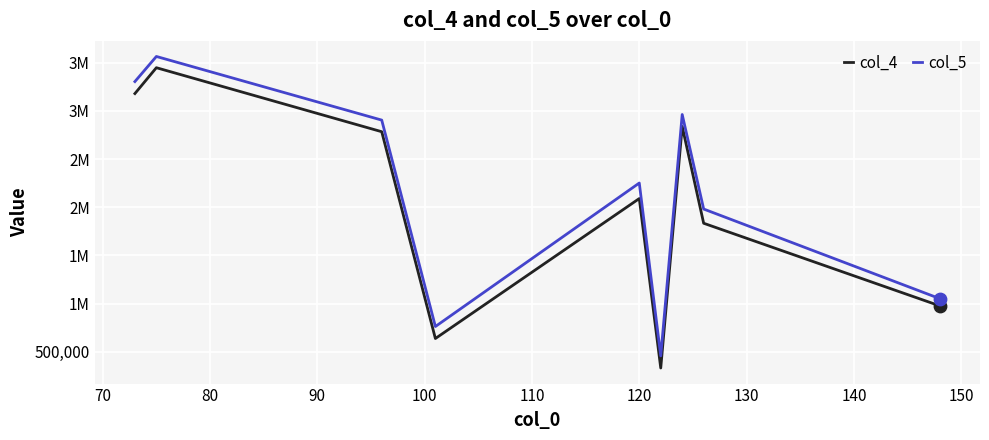

Is this an area chart (filled region under the line)?

No